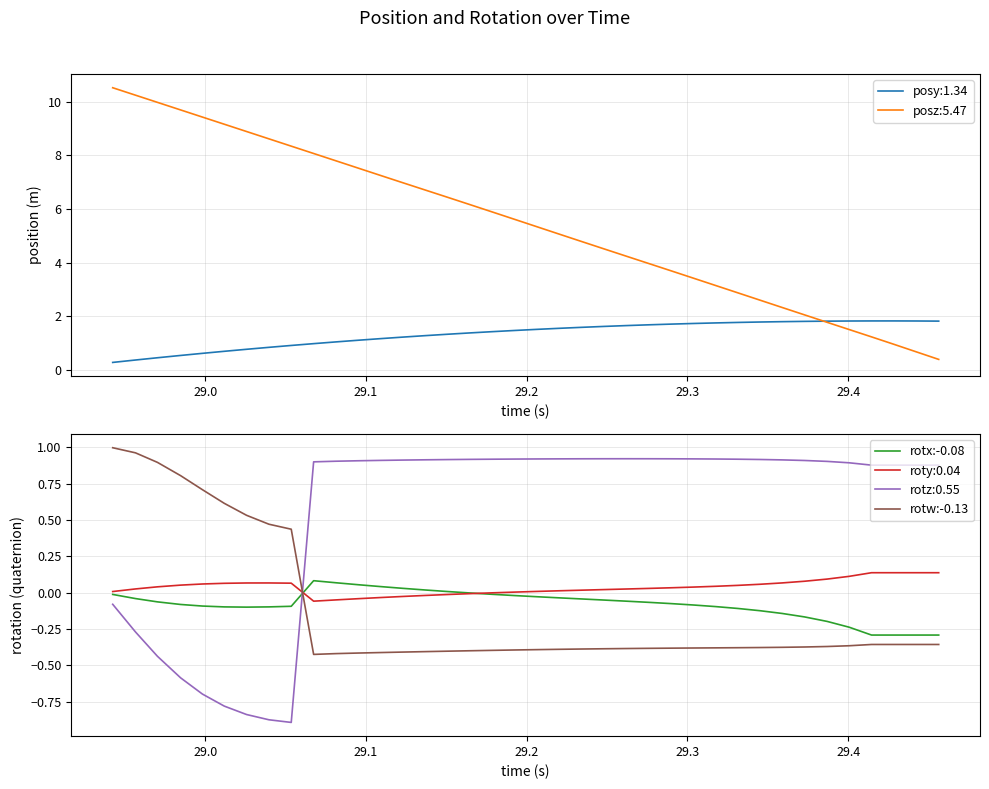

Which series ends up on top after the final intersection of rotx:-0.08 and rotz:0.55?

rotz:0.55